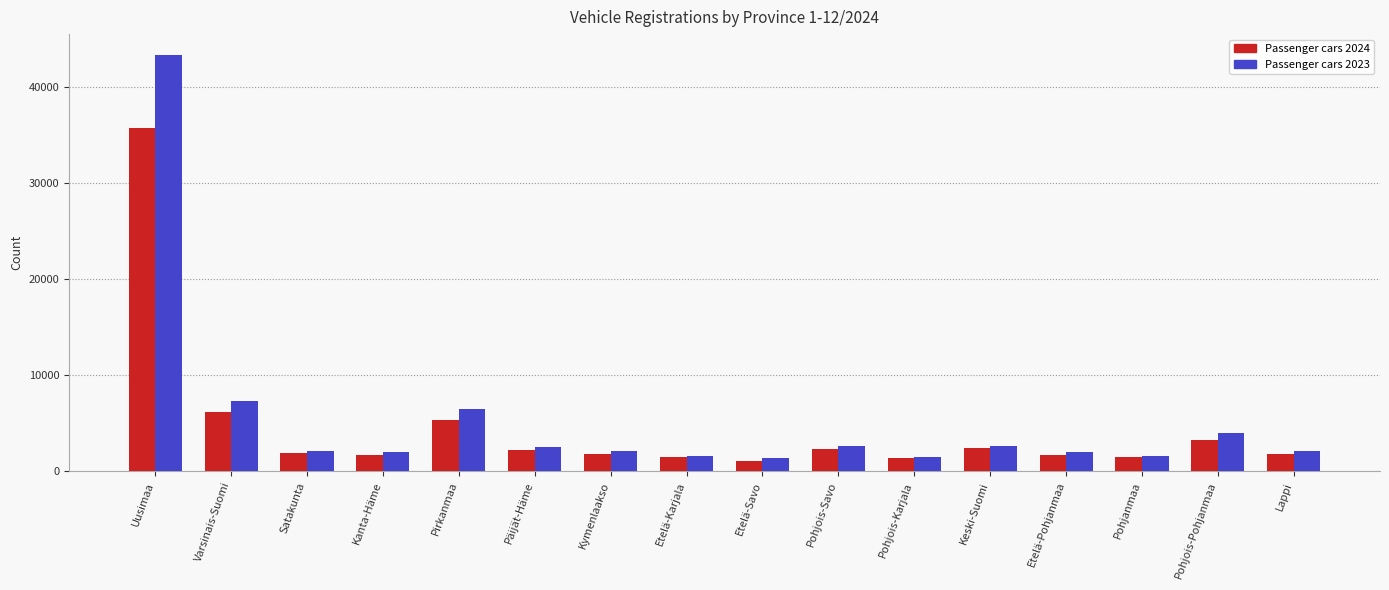

At which label does Passenger cars 2024 first exceed 1913?

Uusimaa